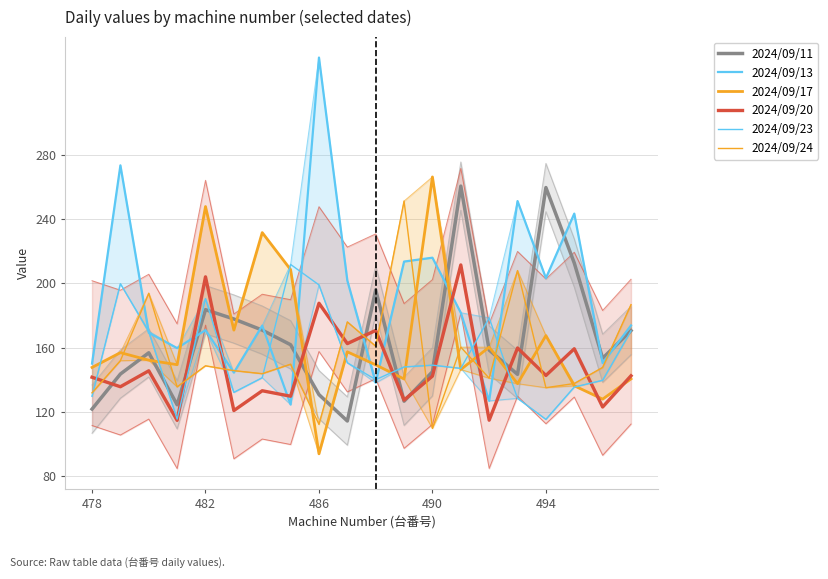

How many lines are shown in the chart?

6